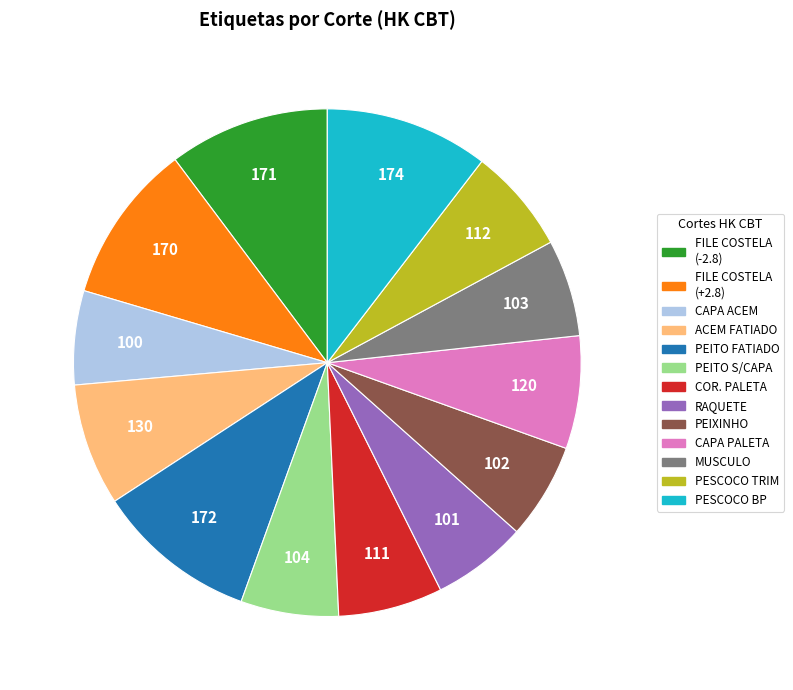

Is there a majority slice in this chart?

No